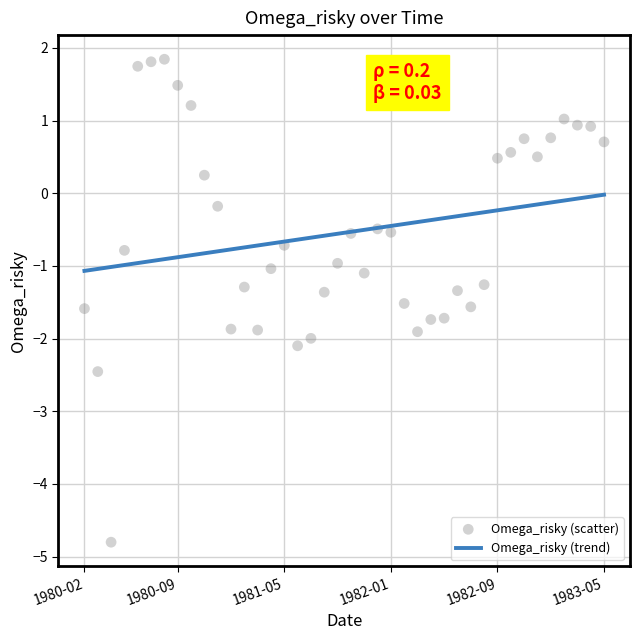

What are all the series names shown in the legend?

Omega_risky (trend), Omega_risky (scatter)